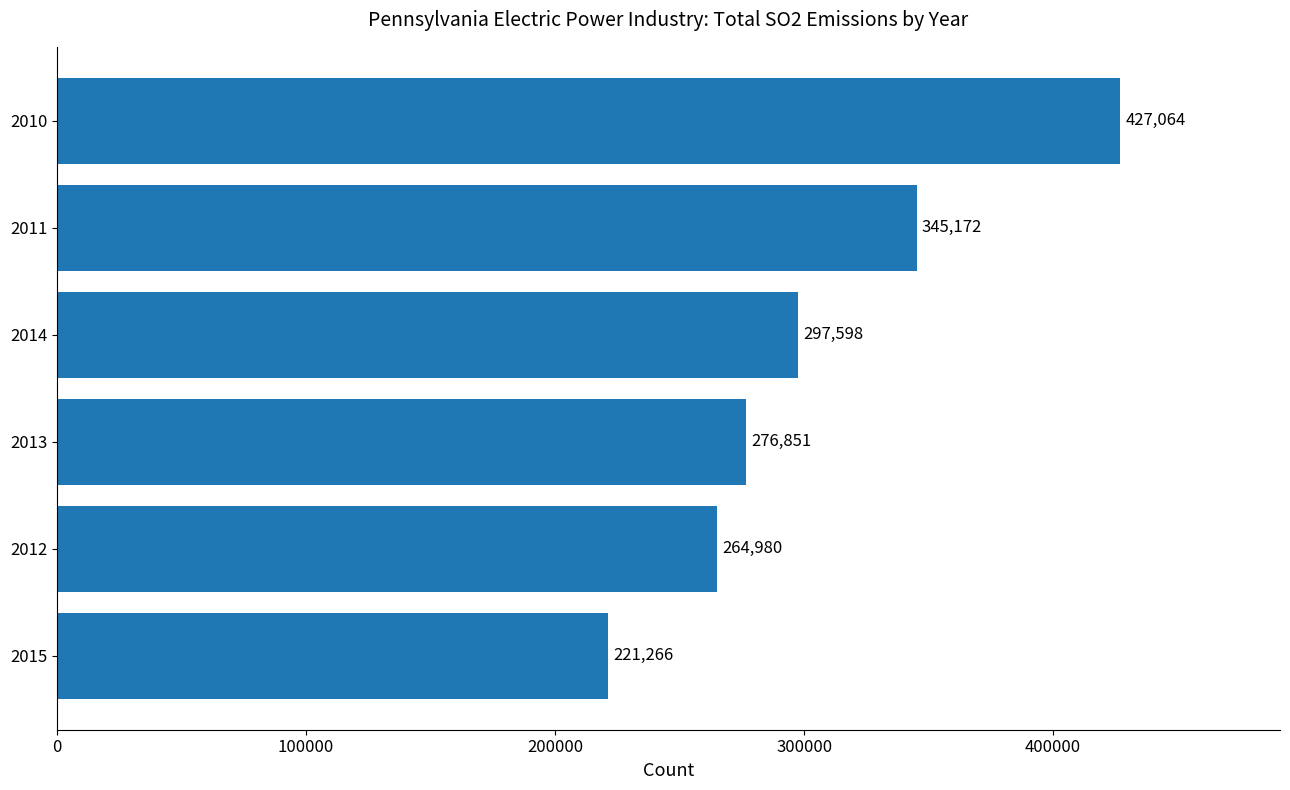

The value at 2014 is 129661. True or false?

False